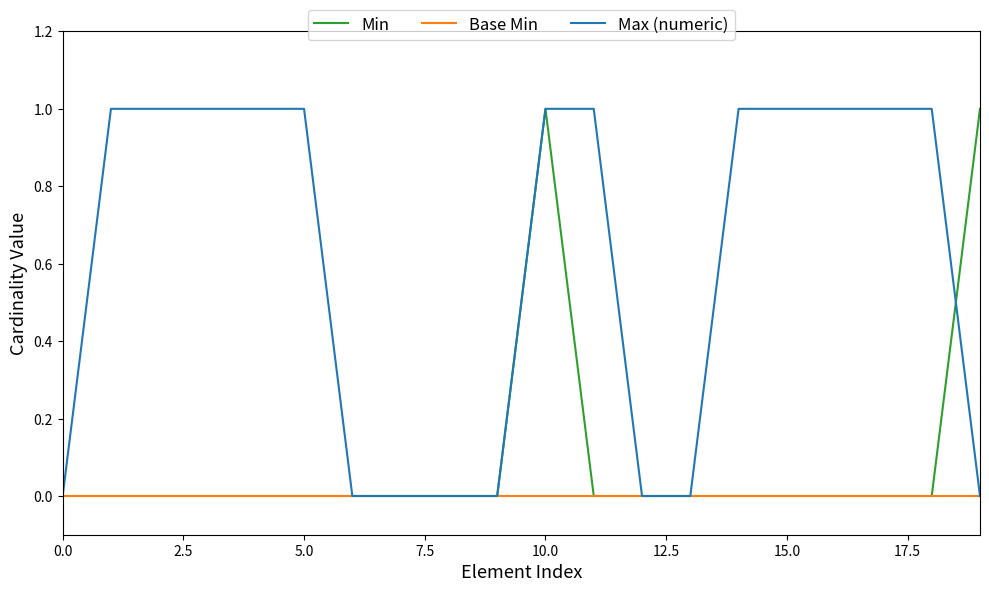

What is the greatest value displayed?

1